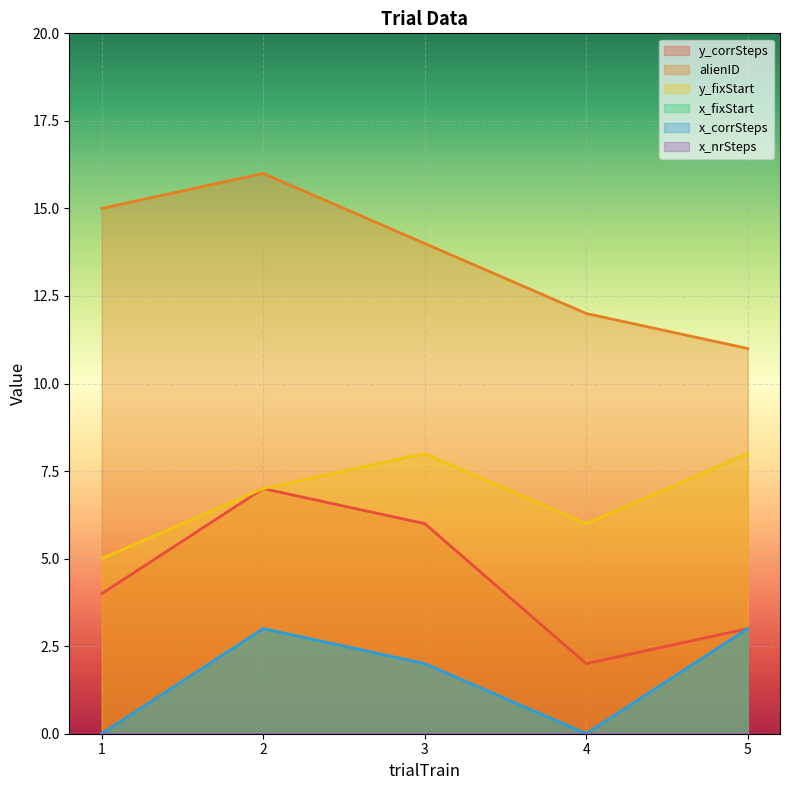

Where is the first local maximum for y_fixStart?

3